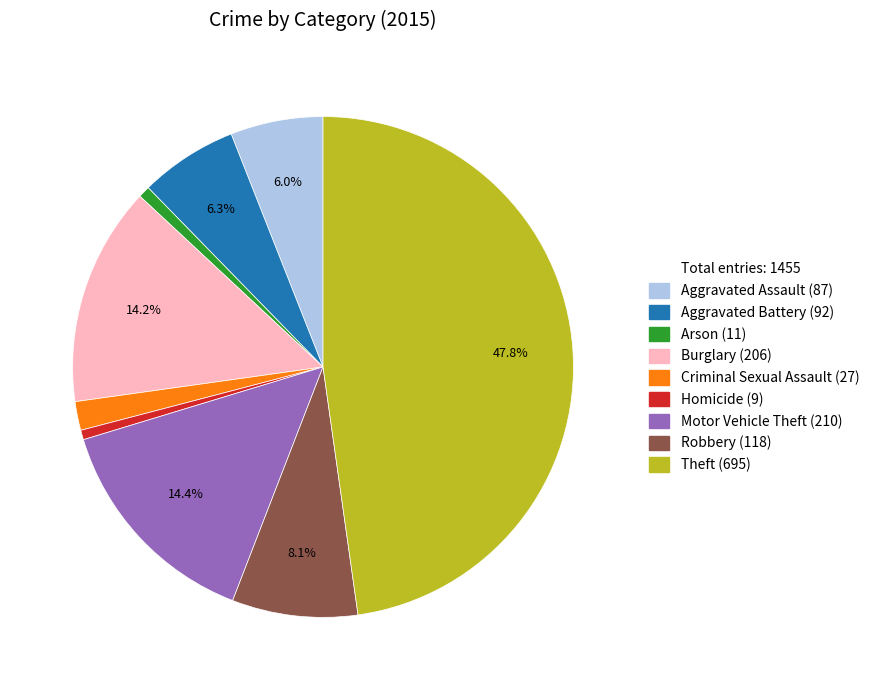

Is there any slice that represents more than half of the pie?

No